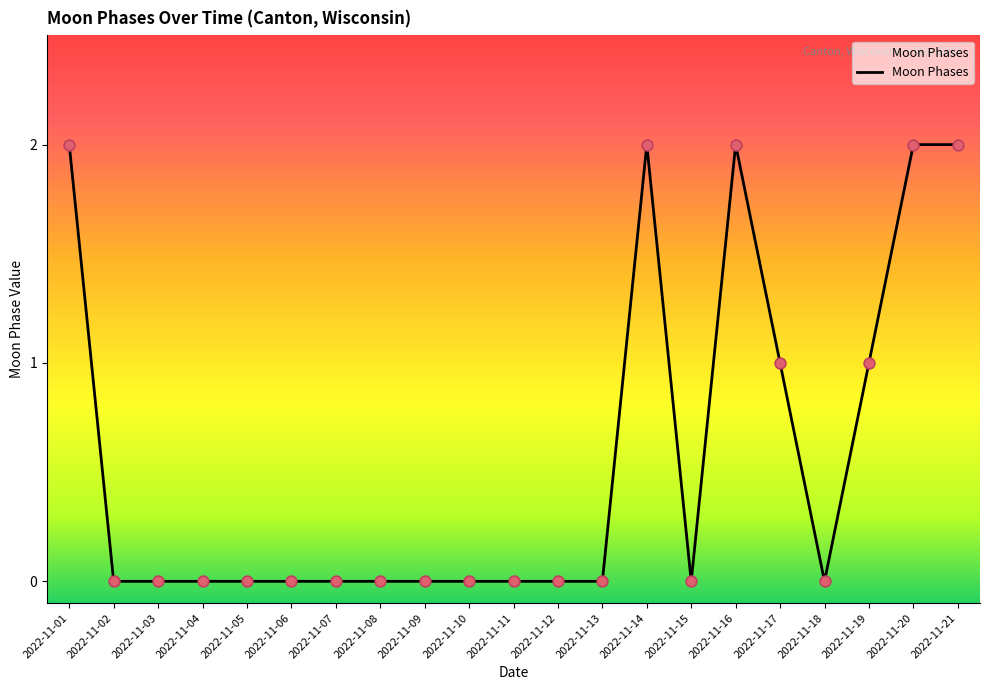

What is the change in value from 2022-11-10 to 2022-11-14?

+2